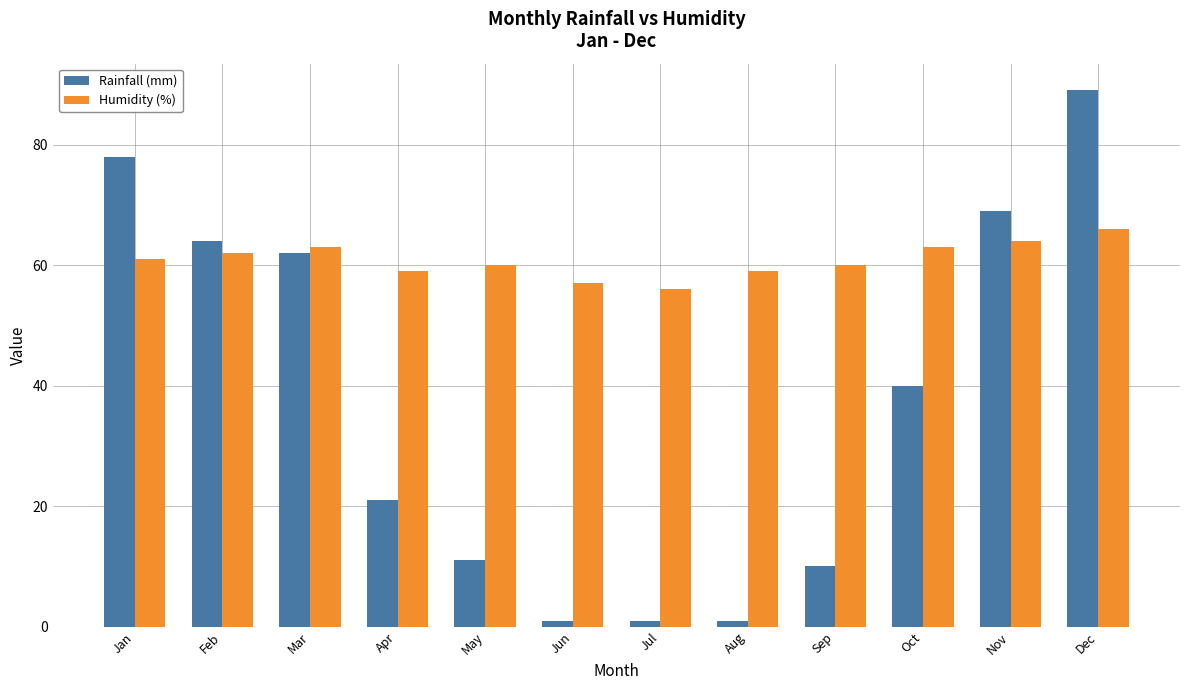

Count the number of categories in the chart.

12